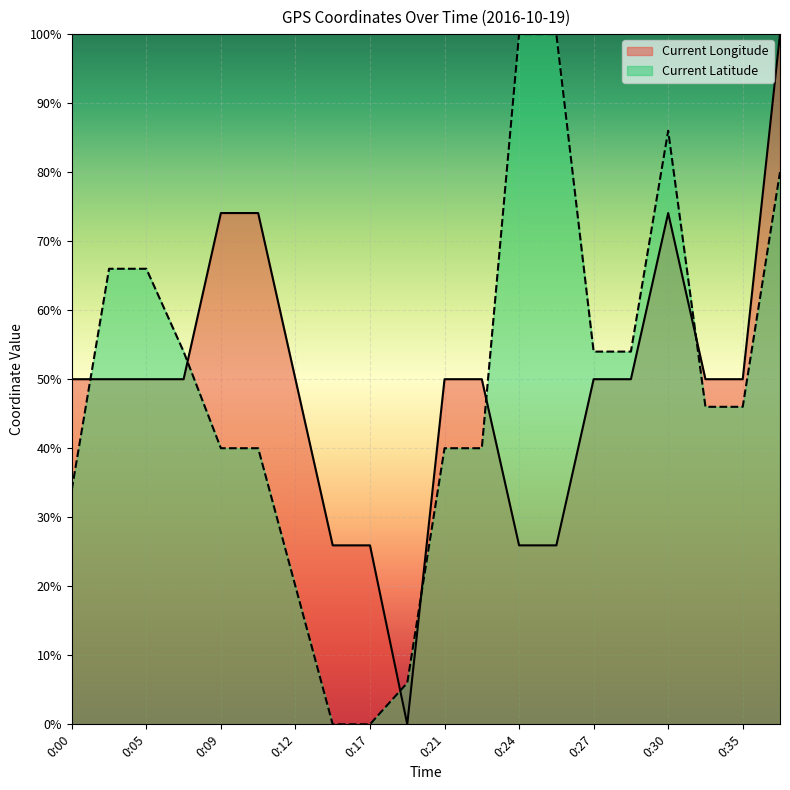

In Current Longitude, how many points are lower than both neighbors (excluding endpoints)?

1